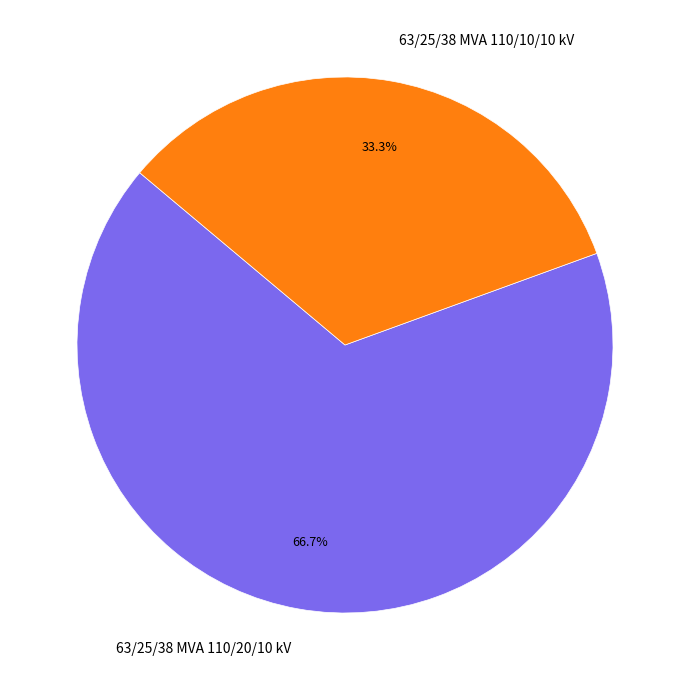

Is the sum of 63/25/38 MVA 110/20/10 kV and 63/25/38 MVA 110/10/10 kV greater than half?

Yes